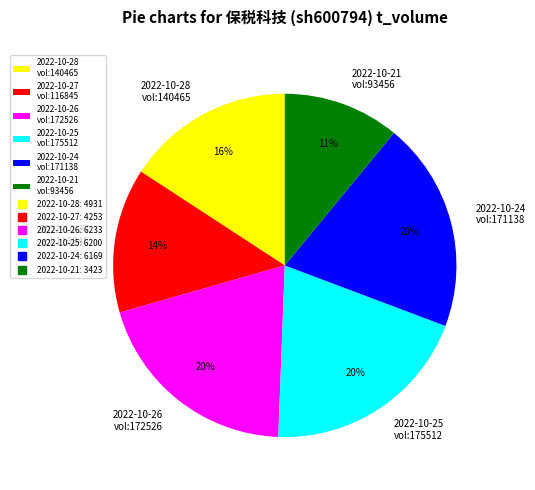

Do 2022-10-27 vol:116845 and 2022-10-26 vol:172526 together represent more than half of the pie?

No